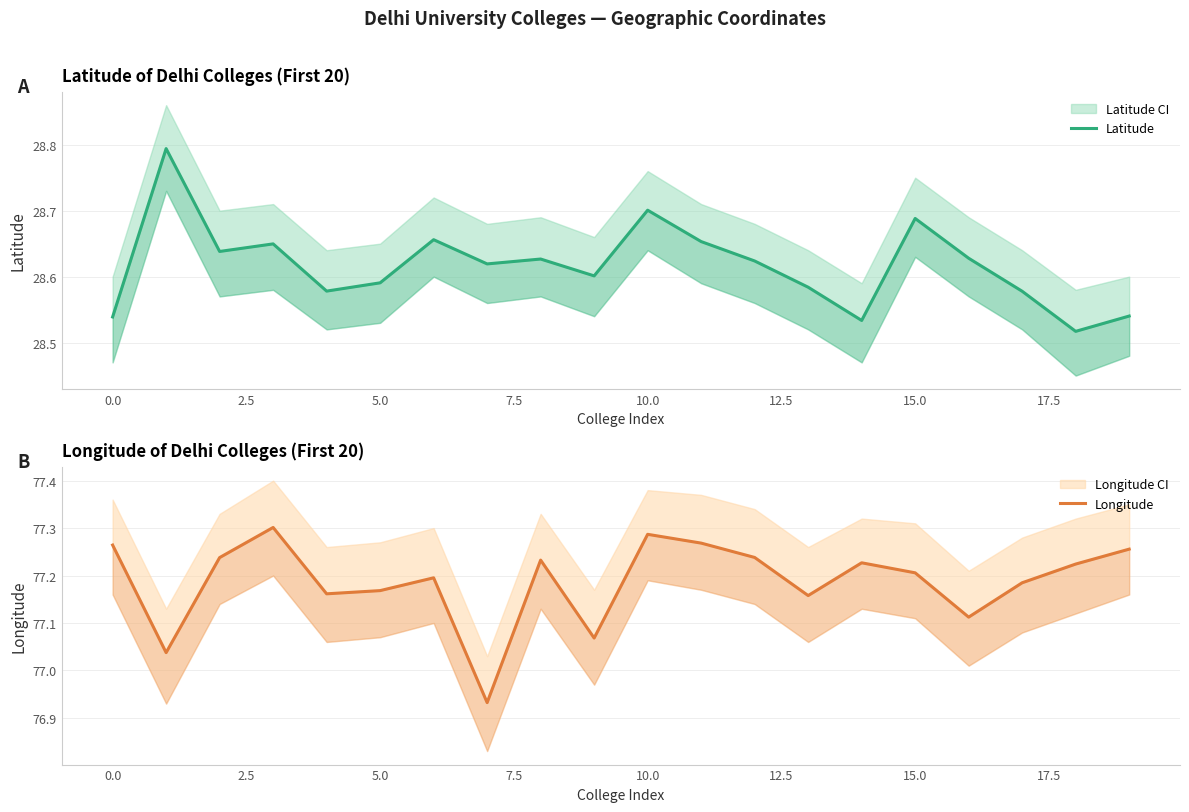

At how many categories does at least one series exceed 57?

20